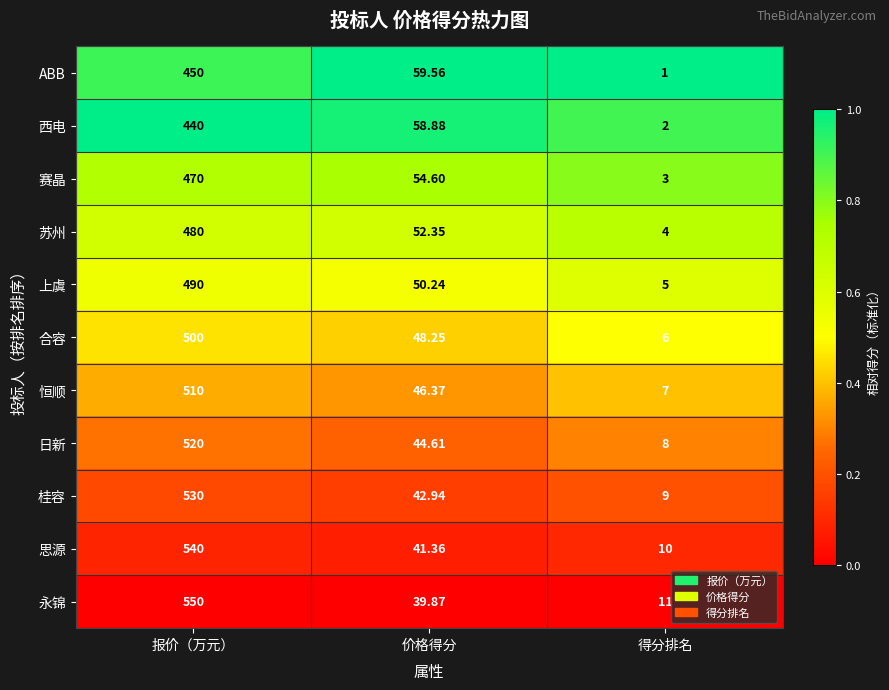

List the series in order of their peak value, lowest first.

西电, ABB, 赛晶, 苏州, 上虞, 合容, 恒顺, 日新, 桂容, 思源, 永锦